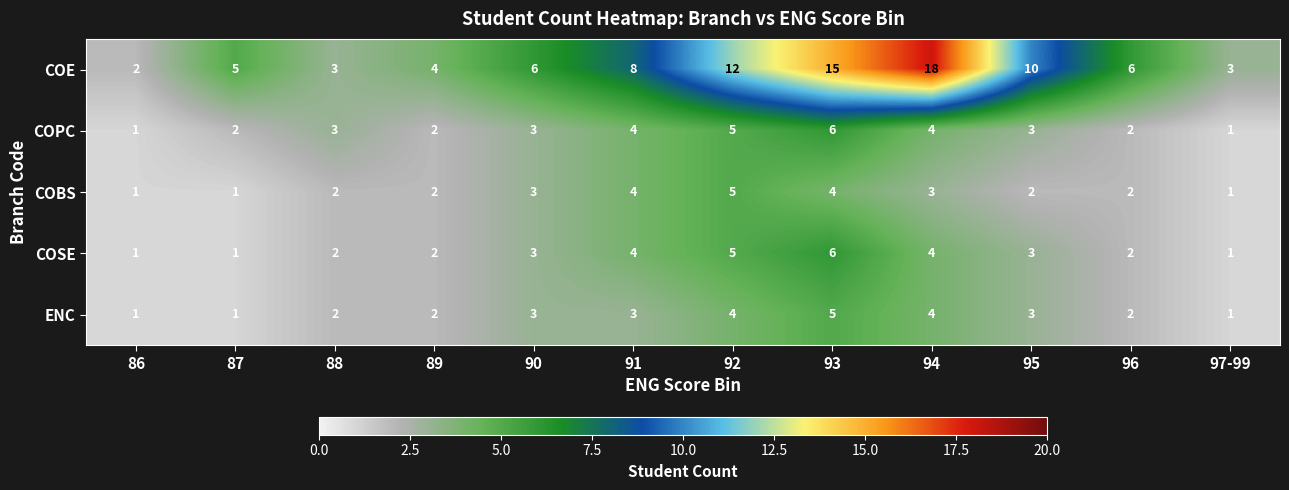

Count the COPC values in the range 2 to 4.

8